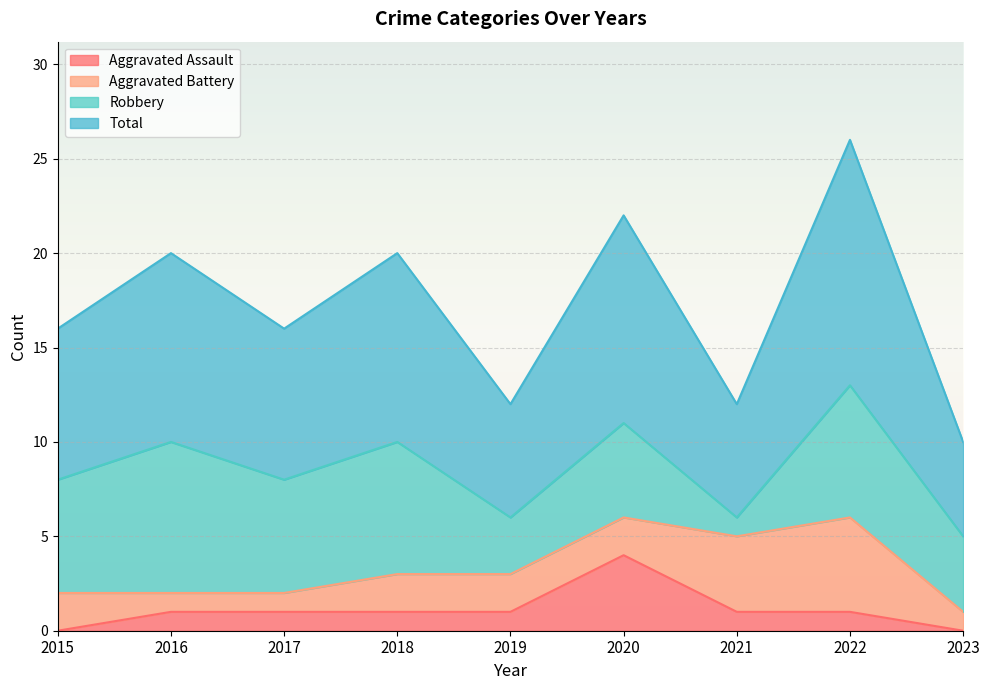

Is it true that Aggravated Assault equals 1 at 2021?

True